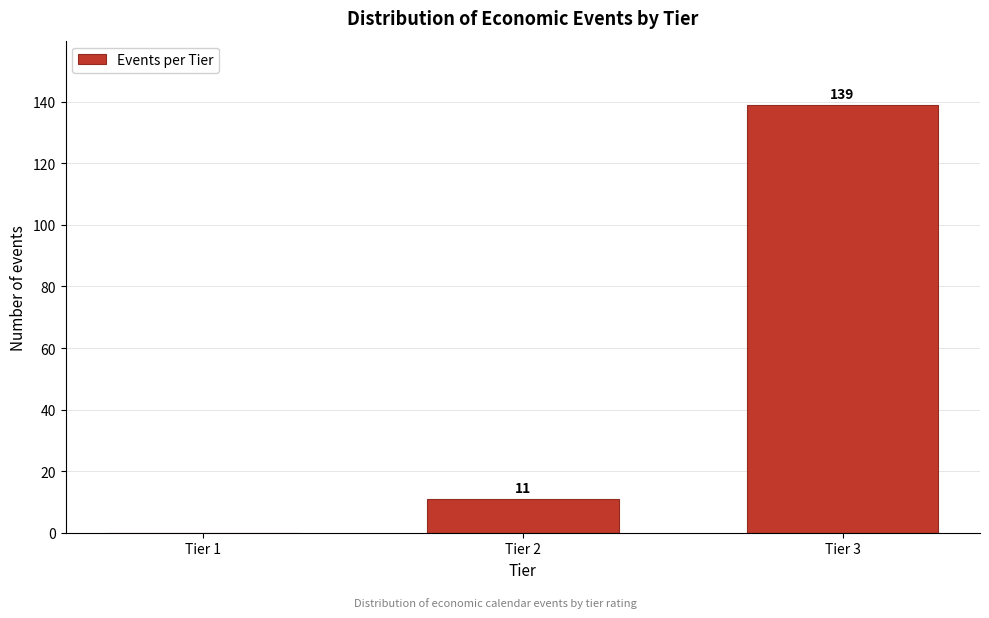

Reading right to left, list all the values displayed in this chart.

Tier 3=139	Tier 2=11	Tier 1=0